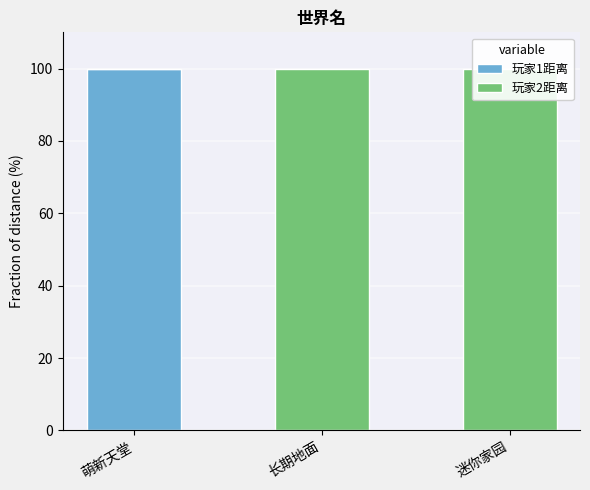

The 玩家1距离 series shows 28.9 at 萌新天堂. True or false?

False